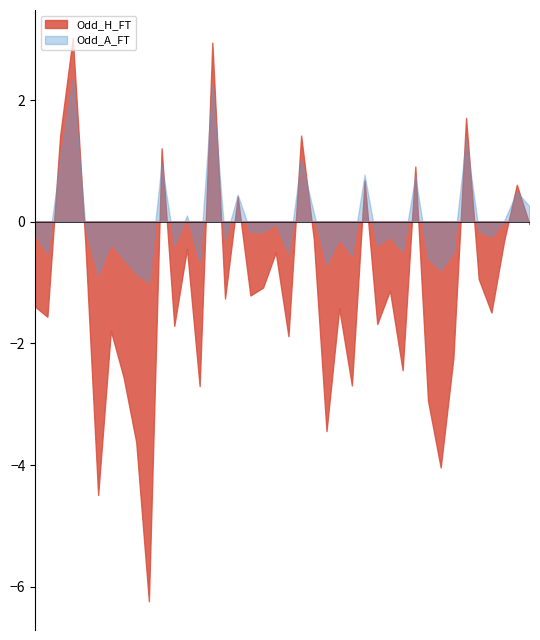

Where does the Odd_A_FT series first go above 3?

1